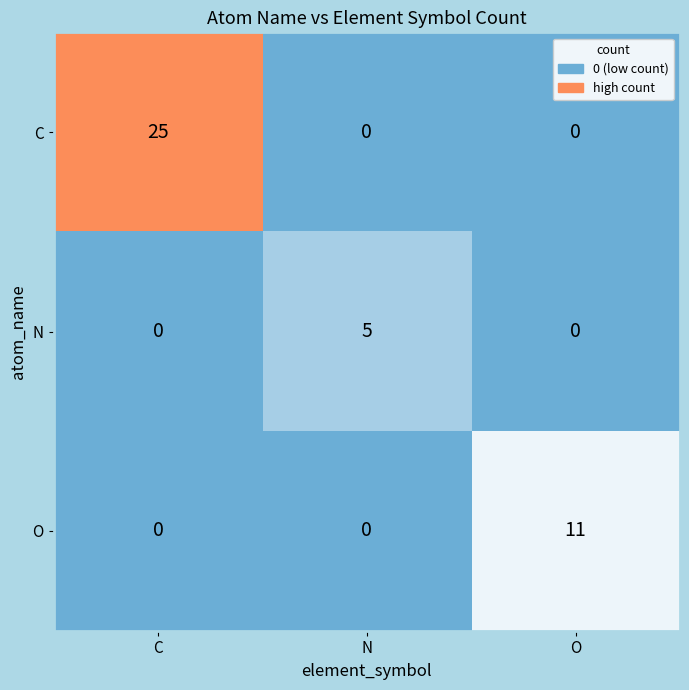

At how many categories does at least one series exceed 16?

1